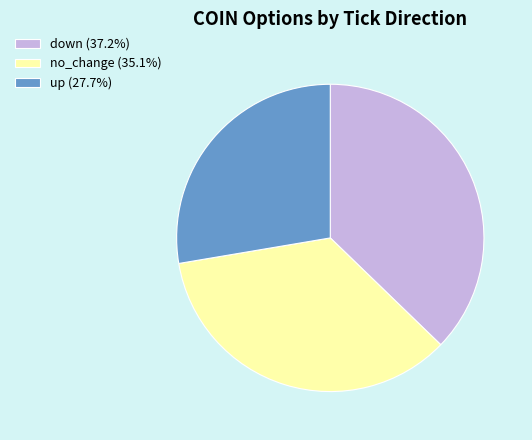

Is down (37.2%) the majority of the pie?

No